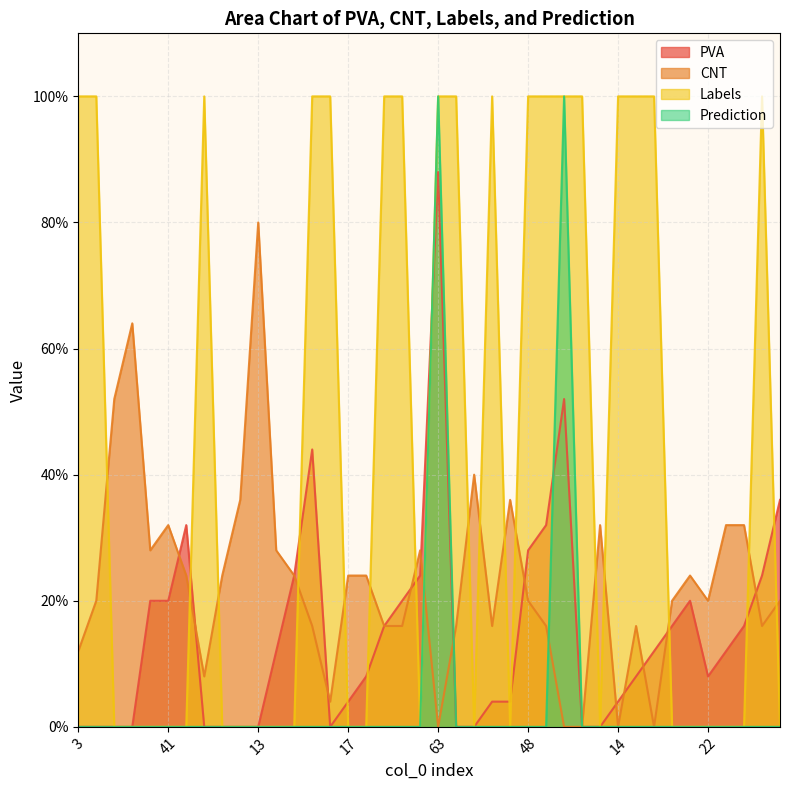

Rank the series by their maximum value, from highest to lowest.

Labels, Prediction, PVA, CNT